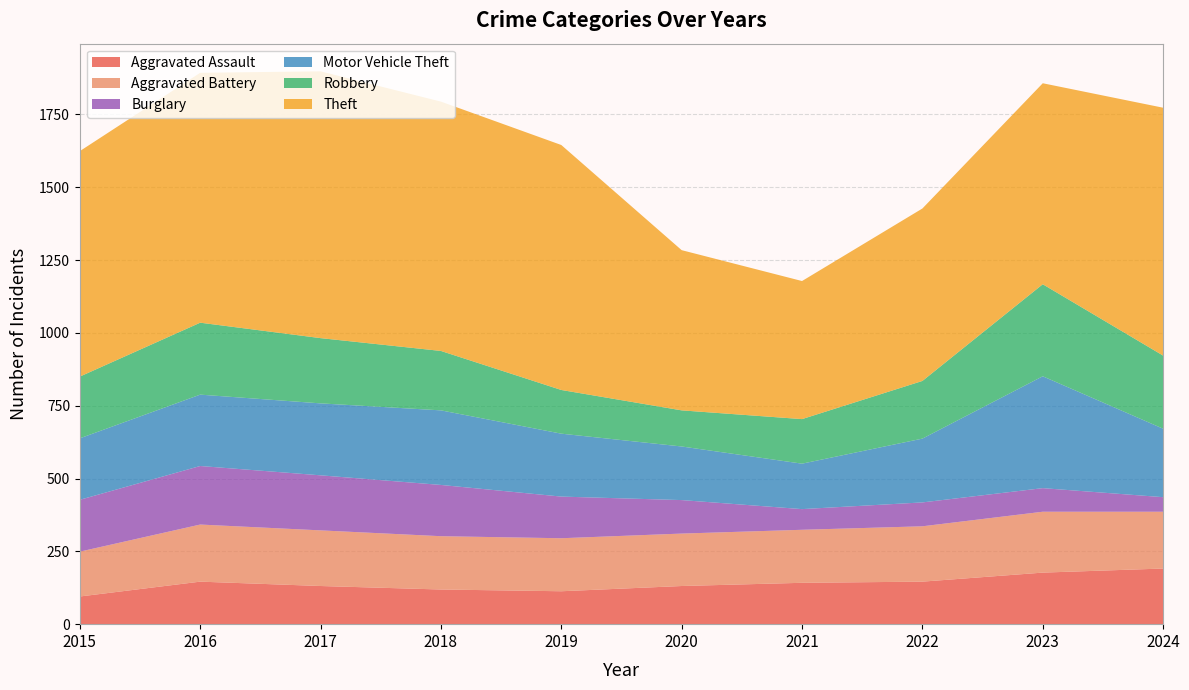

Reading left to right, extract all data points from this chart.

Aggravated Assault: 95	146	131	119	113	131	142	146	177	191
Aggravated Battery: 154	196	191	183	182	180	182	190	209	195
Burglary: 178	201	189	176	143	115	71	82	81	50
Motor Vehicle Theft: 211	245	247	256	216	184	156	219	384	235
Robbery: 212	247	224	204	150	124	153	198	316	251
Theft: 774	858	916	856	841	550	474	592	690	851